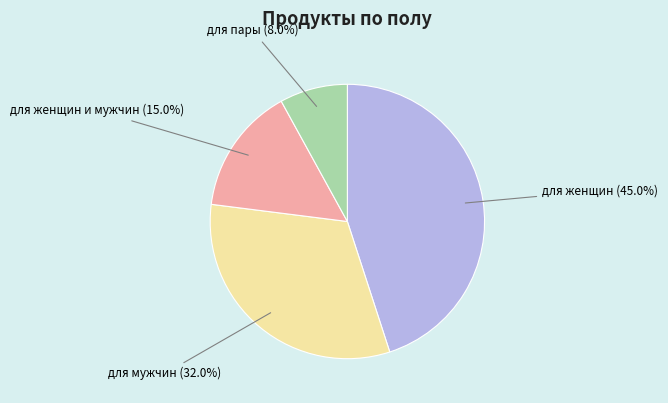

What percentage is the для женщин и мужчин slice, to the nearest percent?

15%